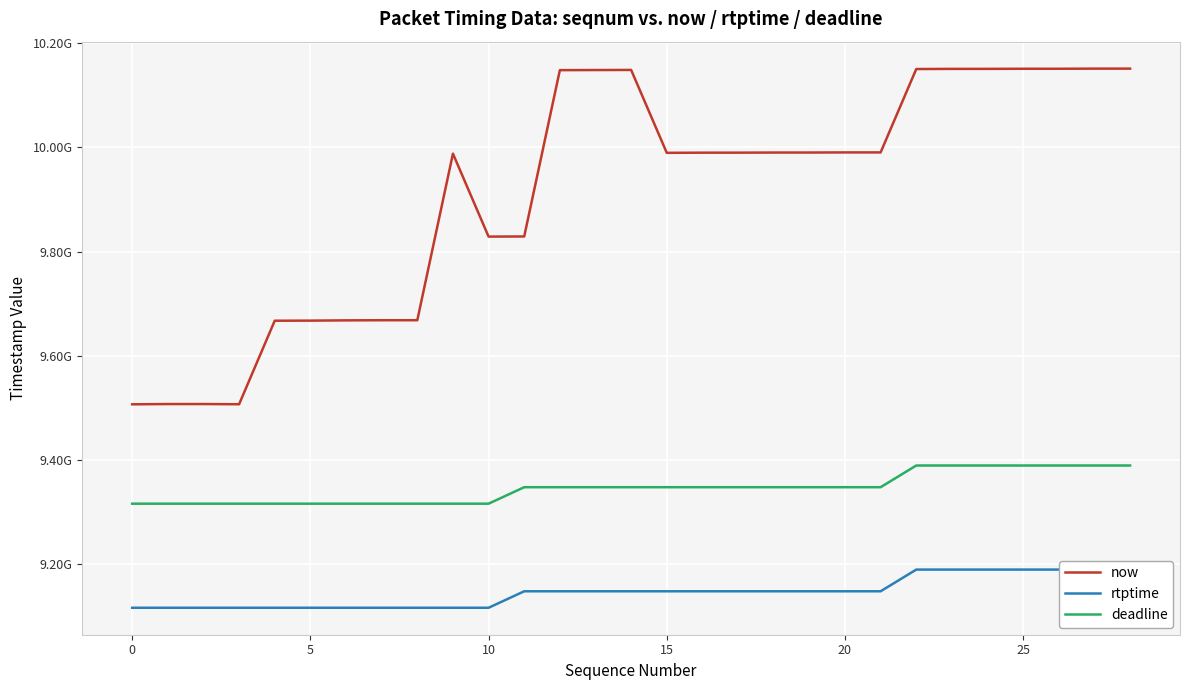

Which series has the largest total across all categories?

now